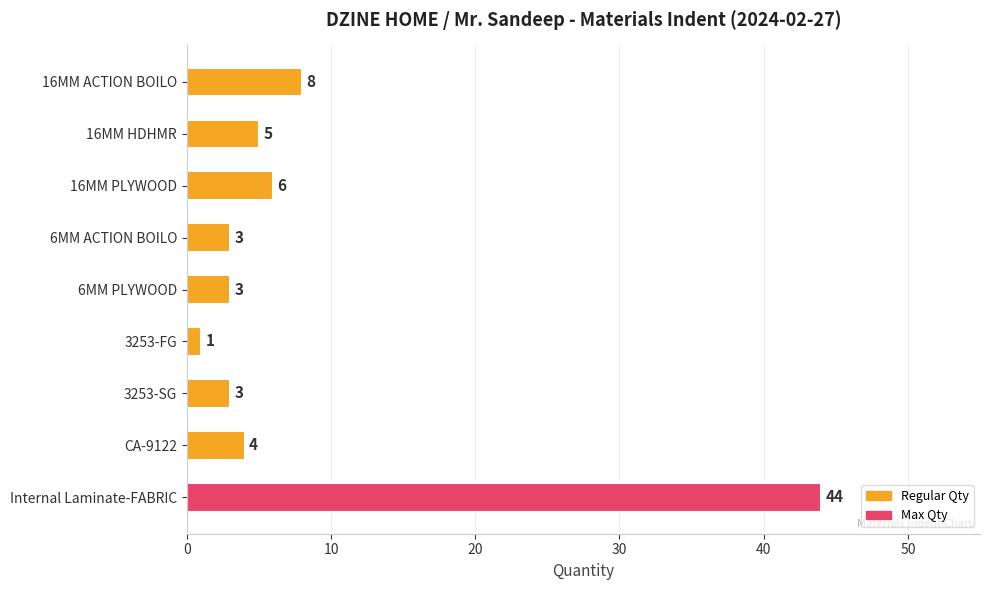

What is the value of the 2nd bar from the top?

5